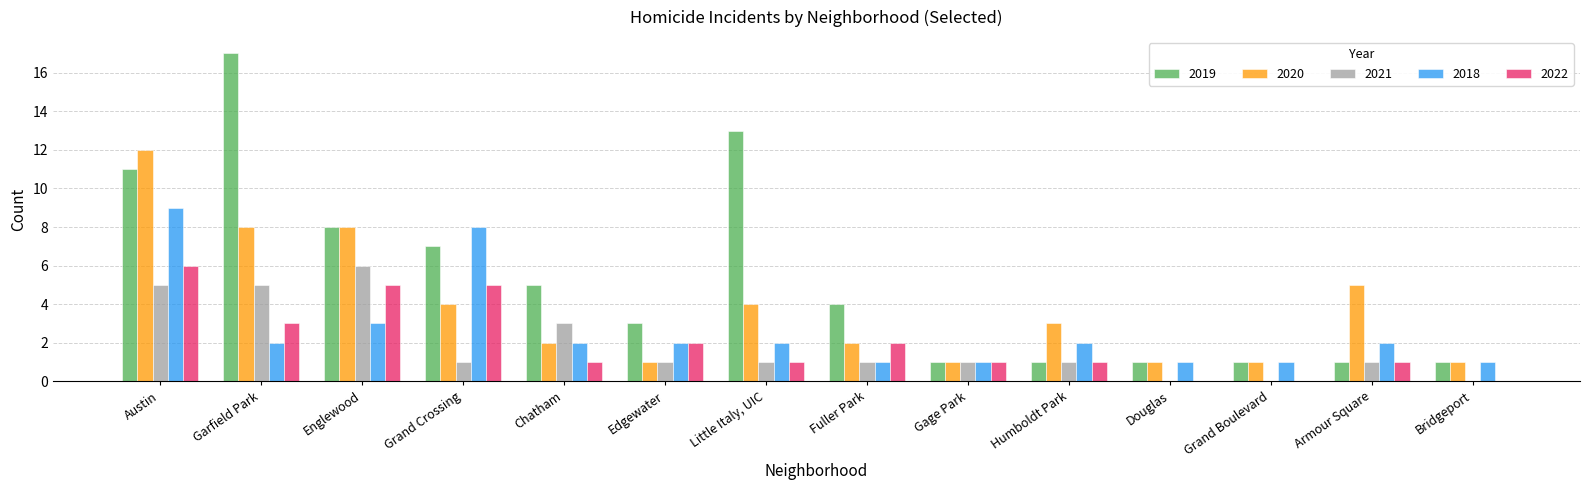

Between Little Italy, UIC and Bridgeport, which series saw the biggest shift?

2019